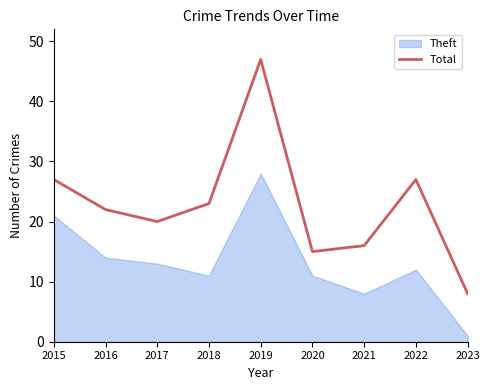

How many interior local valleys (lower than both neighbors) does the data have?

2